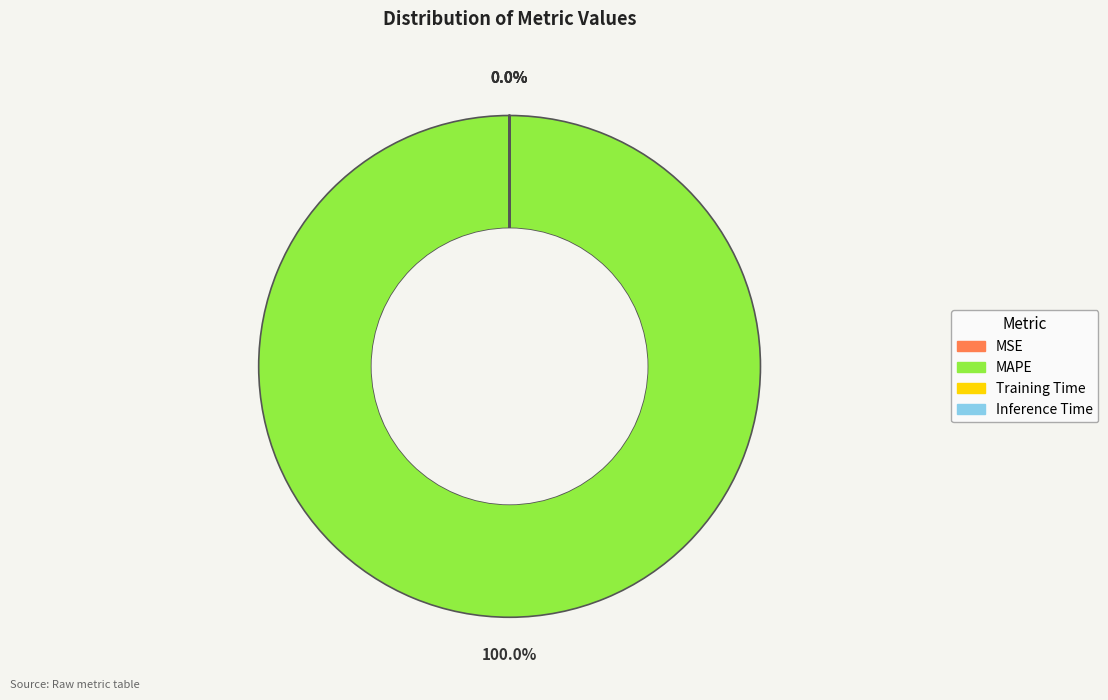

Which category has the biggest portion of the pie?

MAPE